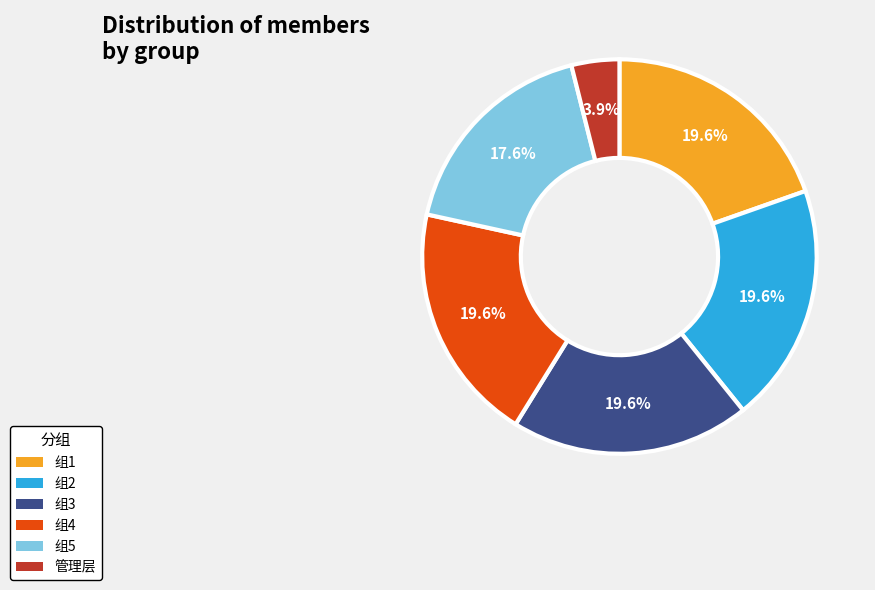

Does any single category account for the majority?

No